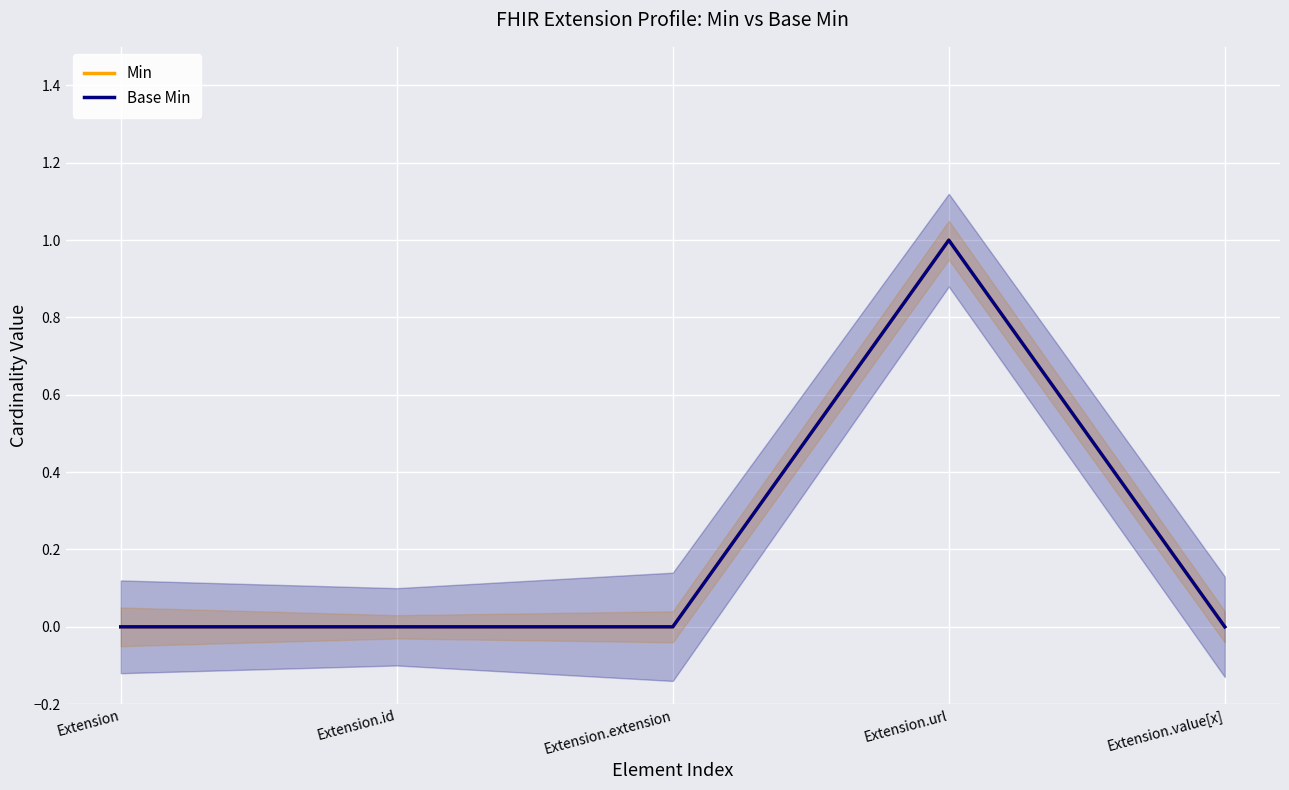

Is the value of Min at Extension.extension greater than the value of Base Min at Extension.value[x]?

No